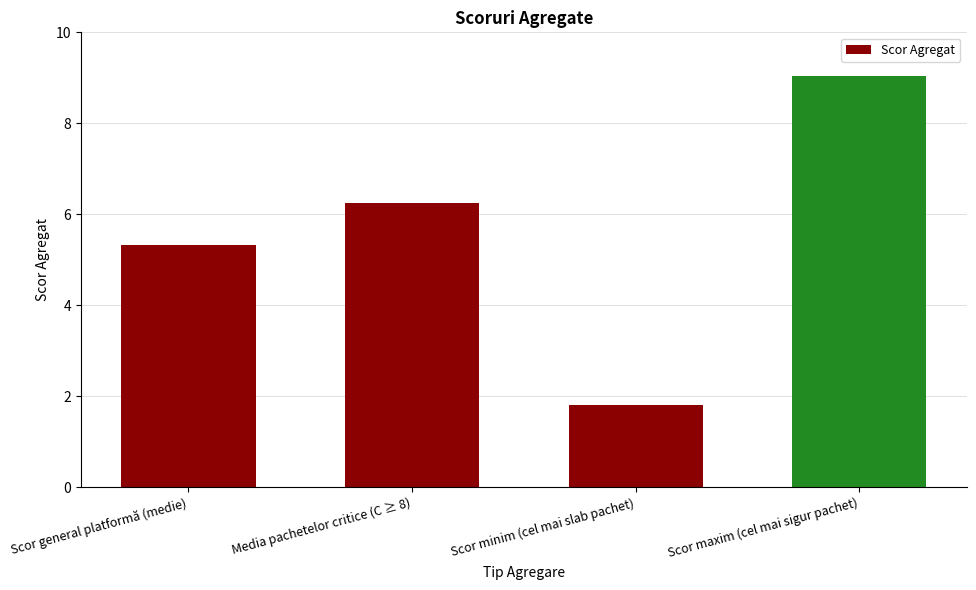

Which category has the highest value across all series?

Scor maxim (cel mai sigur pachet)